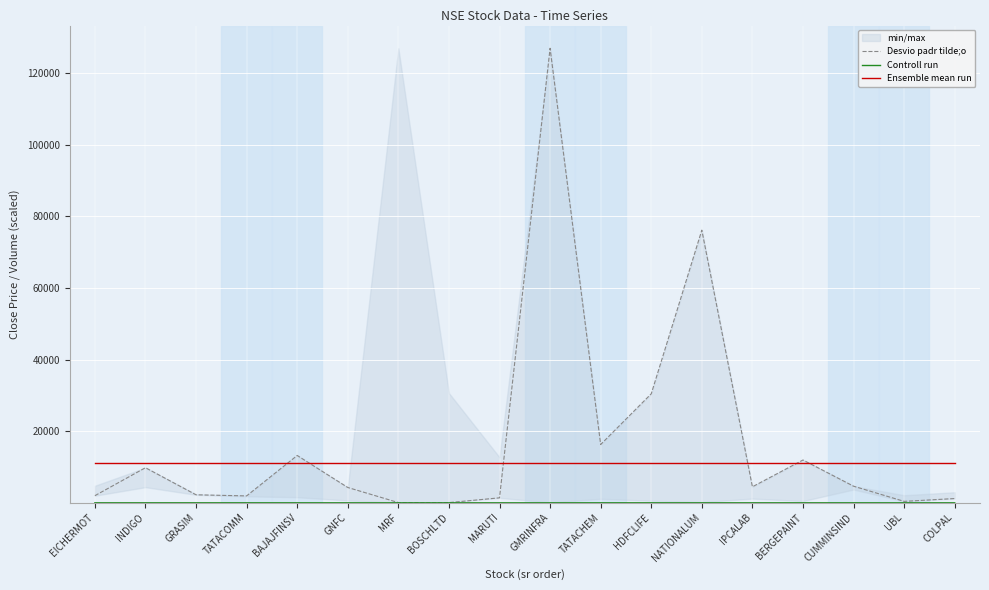

Is the value of Desvio padr tilde;o at UBL greater than the value of Controll run at MARUTI?

Yes